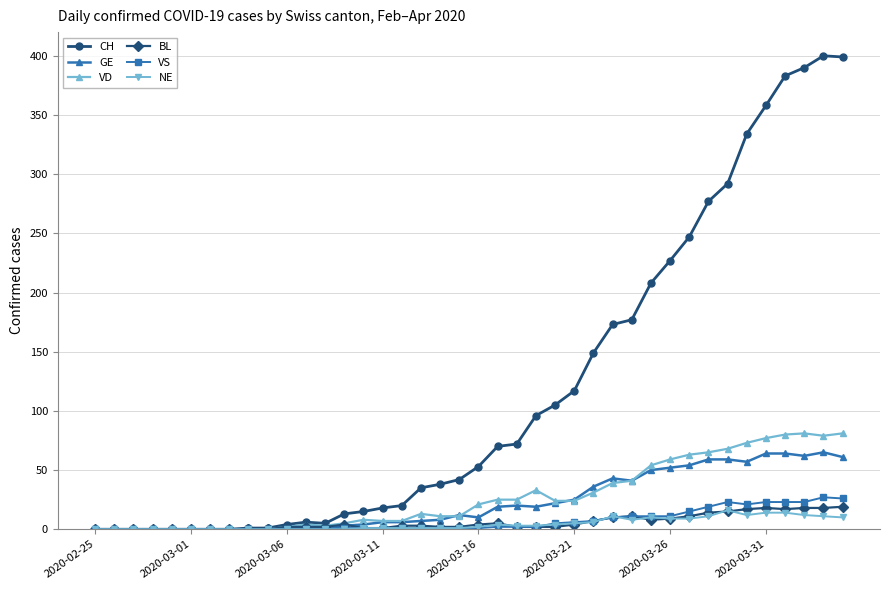

Which series has the widest spread of values?

CH